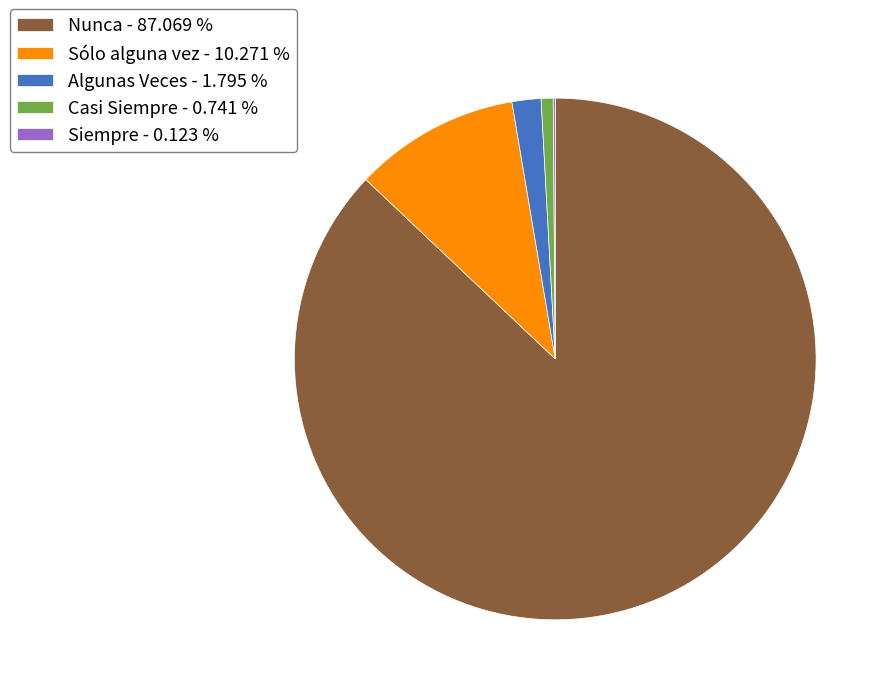

Which has a higher value, Sólo alguna vez - 10.271 % or Algunas Veces - 1.795 %?

Sólo alguna vez - 10.271 %